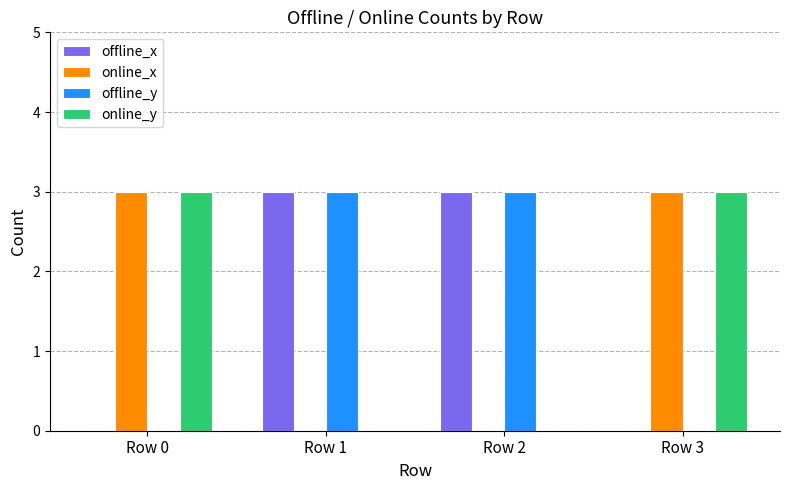

How many groups of bars are there?

4